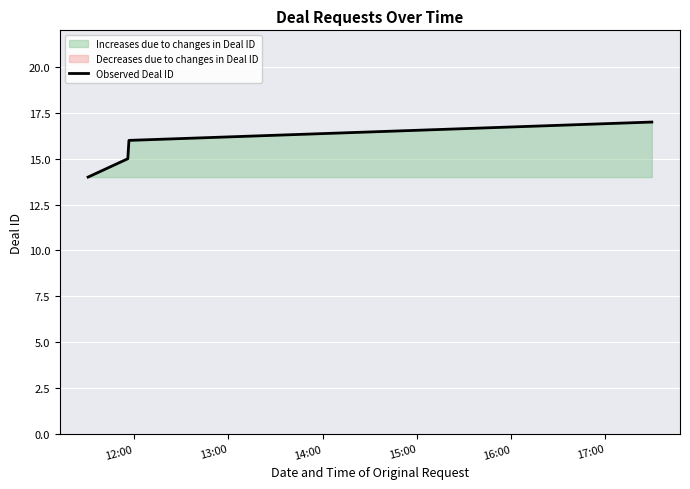

True or false: Observed Deal ID has more than 1 interior local peaks.

False